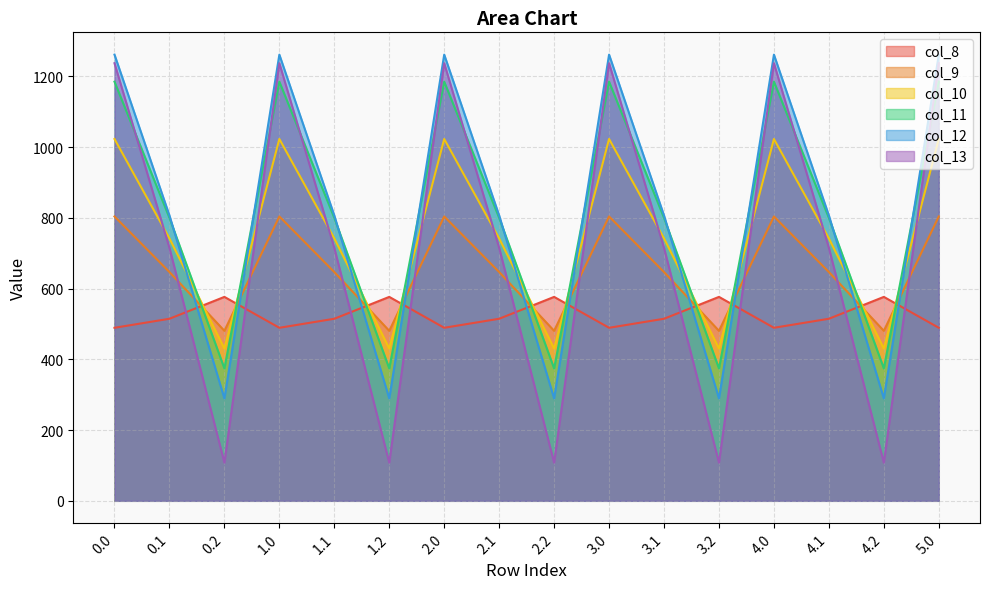

Read the col_12 value at 4.2.

289.5